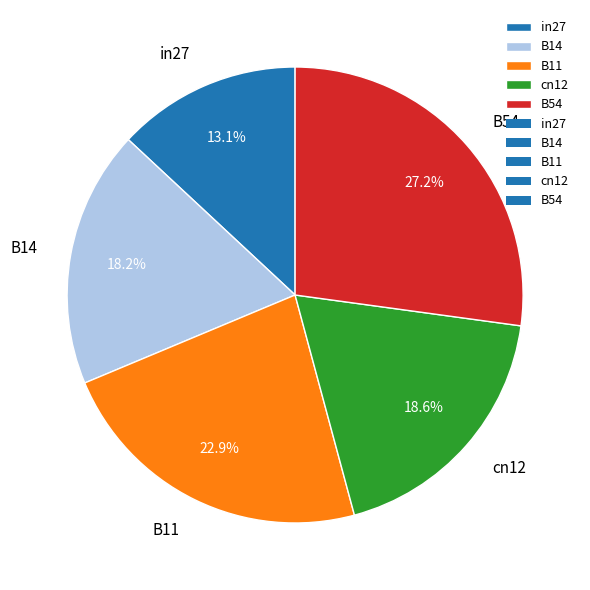

True or false: B54 accounts for 27% of the total.

True